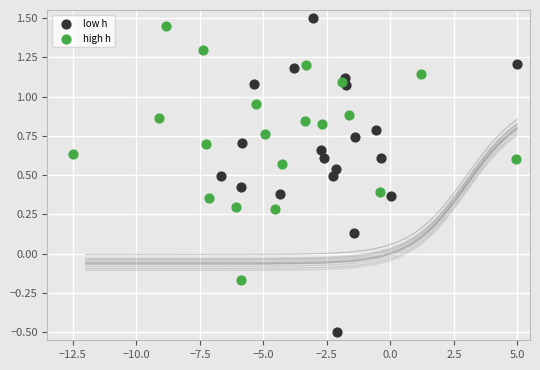

Which series has the widest spread of Y values?

low h